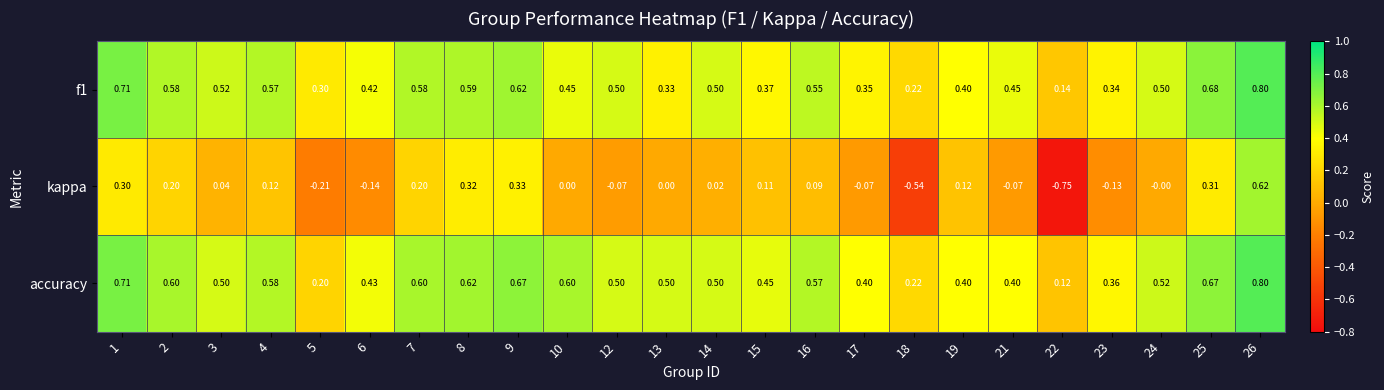

Is the value of kappa at 22 greater than the value of f1 at 12?

No